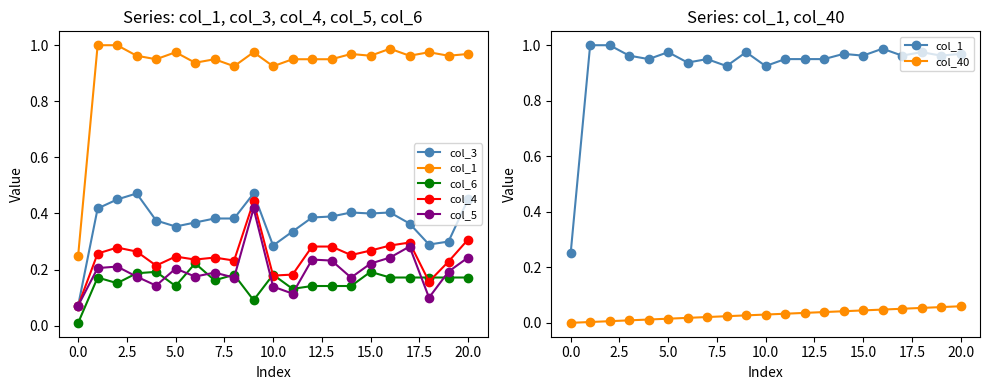

Which series has the widest spread of values?

col_1